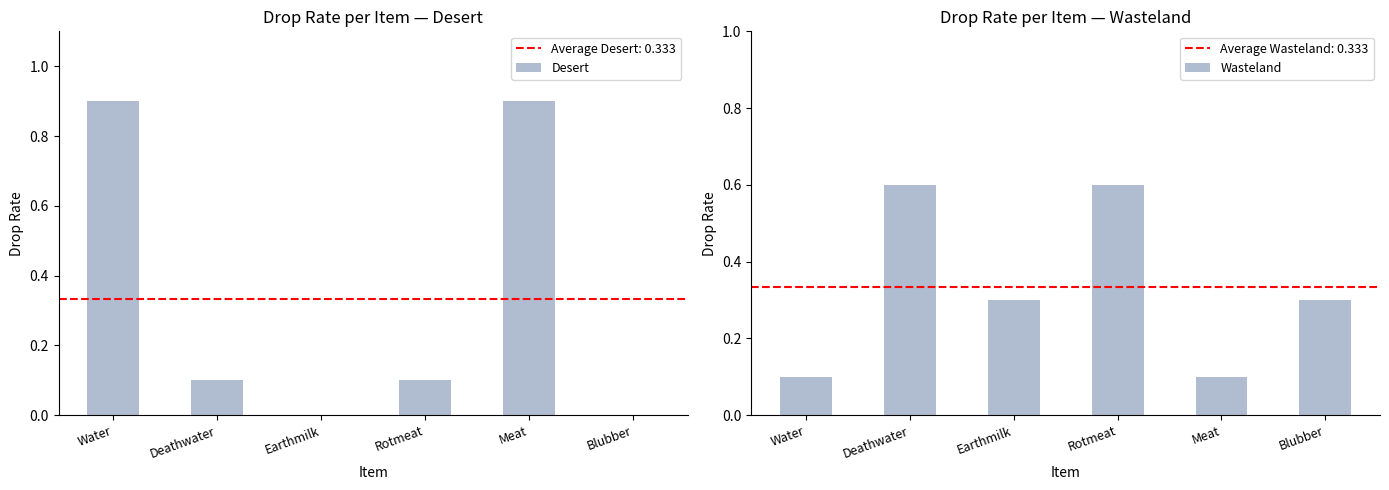

What is the sum of the Desert values at Rotmeat and Meat?

1.0